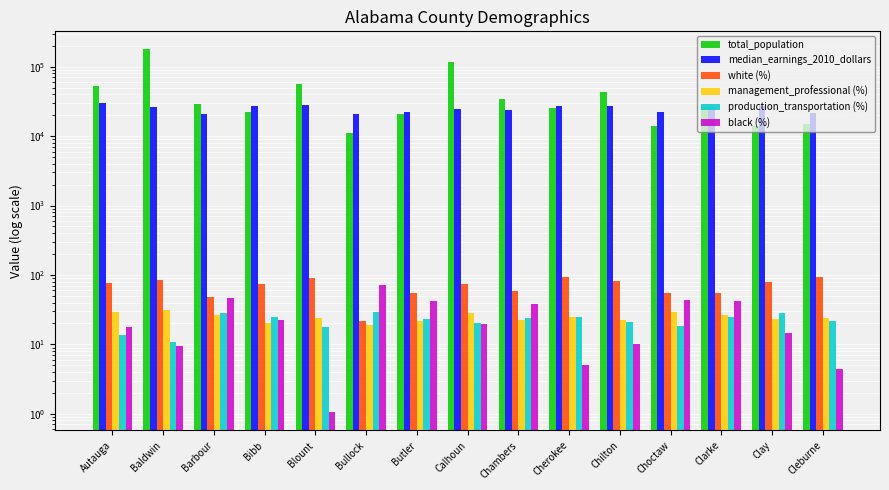

What is the sum of the production_transportation values at Bibb and Clarke?

49.8